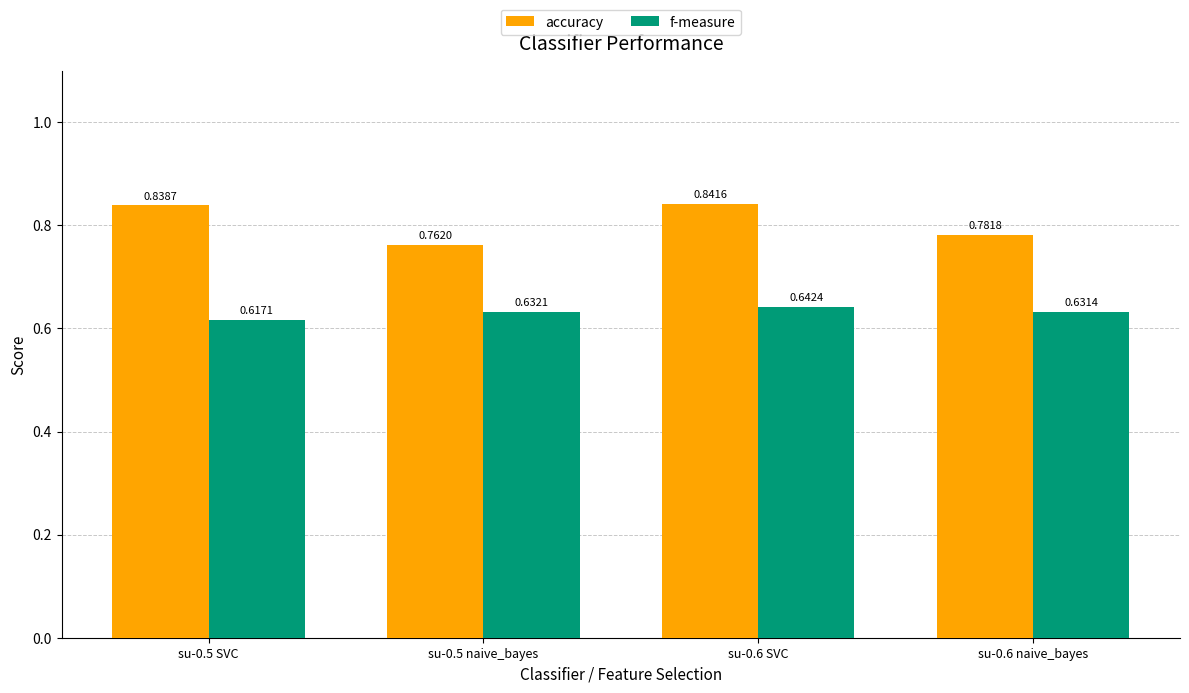

Between su-0.5 SVC and su-0.6 SVC, which series saw the biggest shift?

f-measure